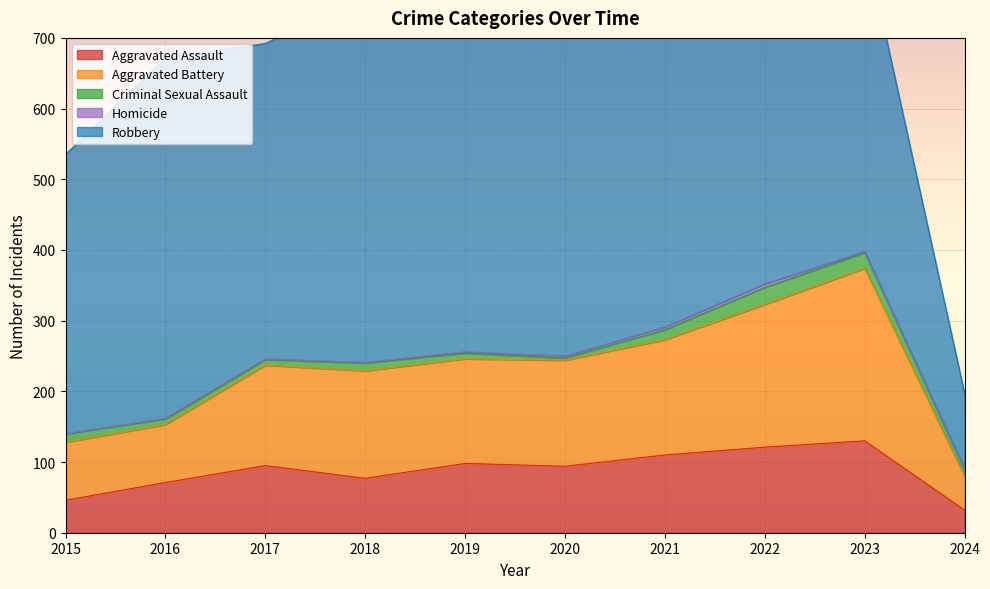

True or false: Aggravated Battery and Aggravated Assault intersect in this chart.

False